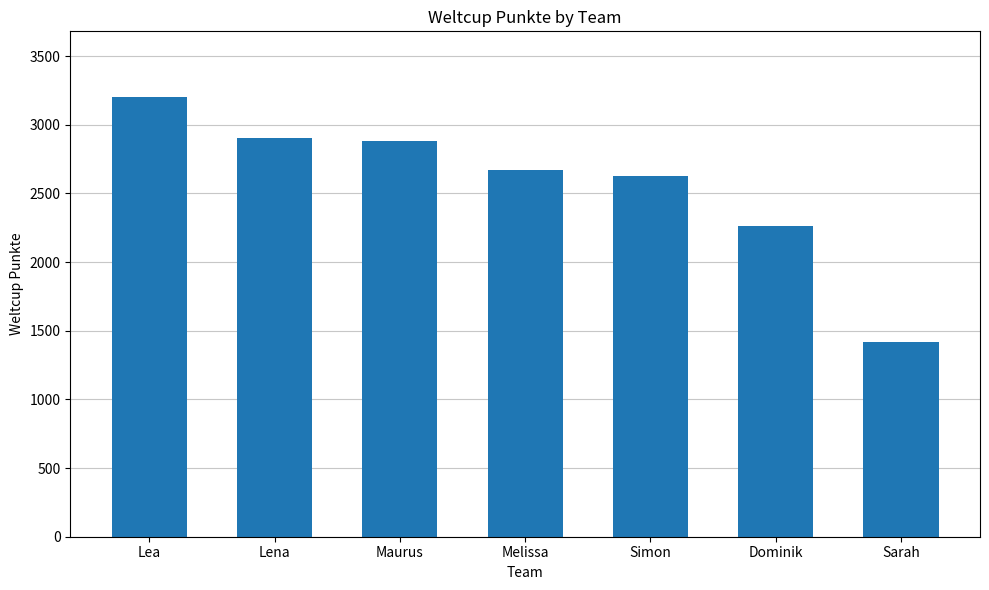

What is the label of the 1st bar from the right?

Sarah